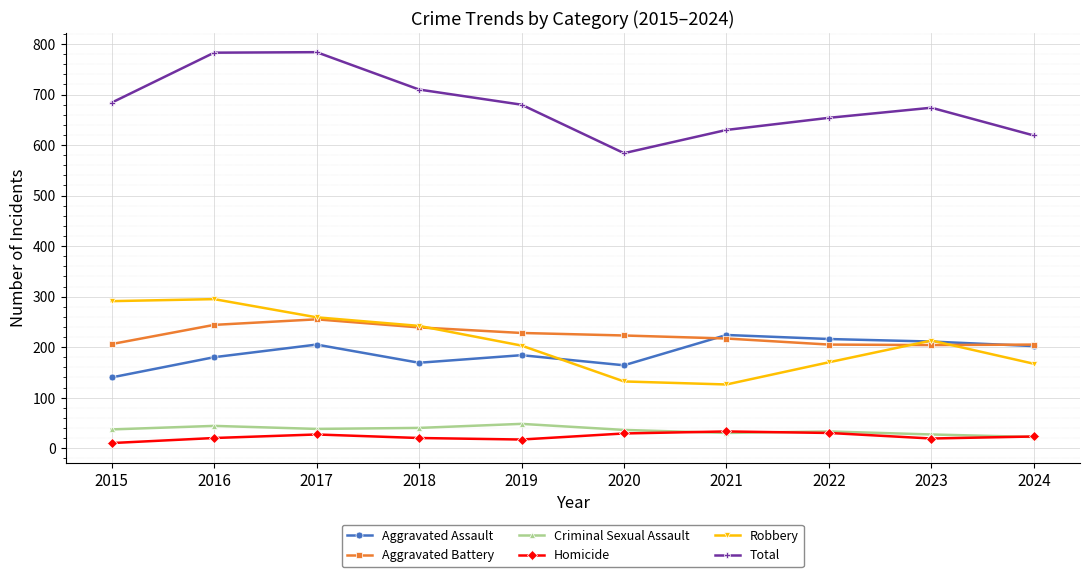

What is the spread (max minus min) of values at 2022?

624